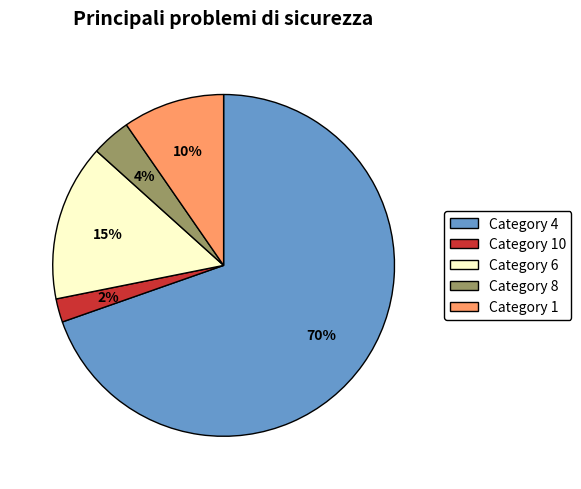

Combined, do Category 8 and Category 6 account for over 50%?

No